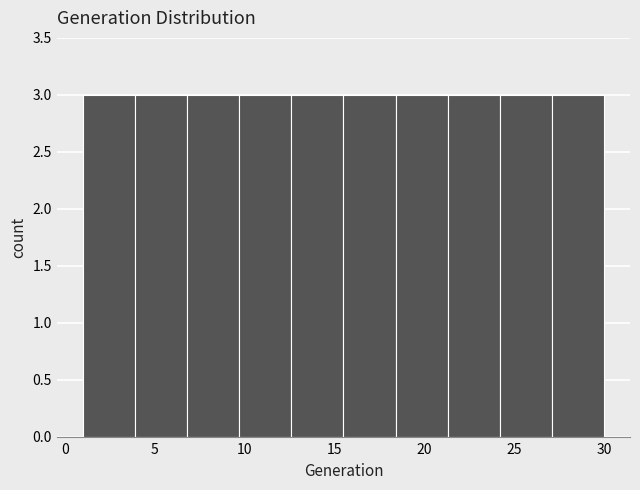

What is the height of the bar covering 9.7 to 12.6 on the x-axis? Neither the bar edges nor the heights are printed on the chart, so give them approximately, as read against the axes.

3